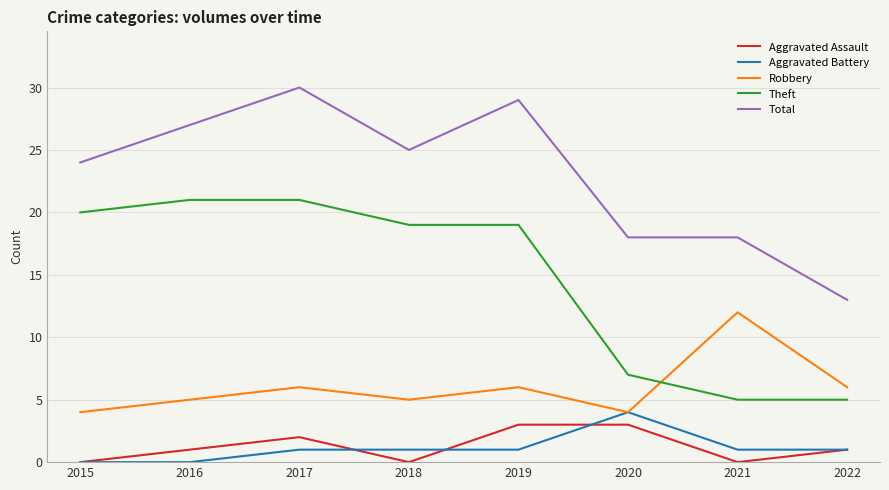

Which series has the largest total across all categories?

Total